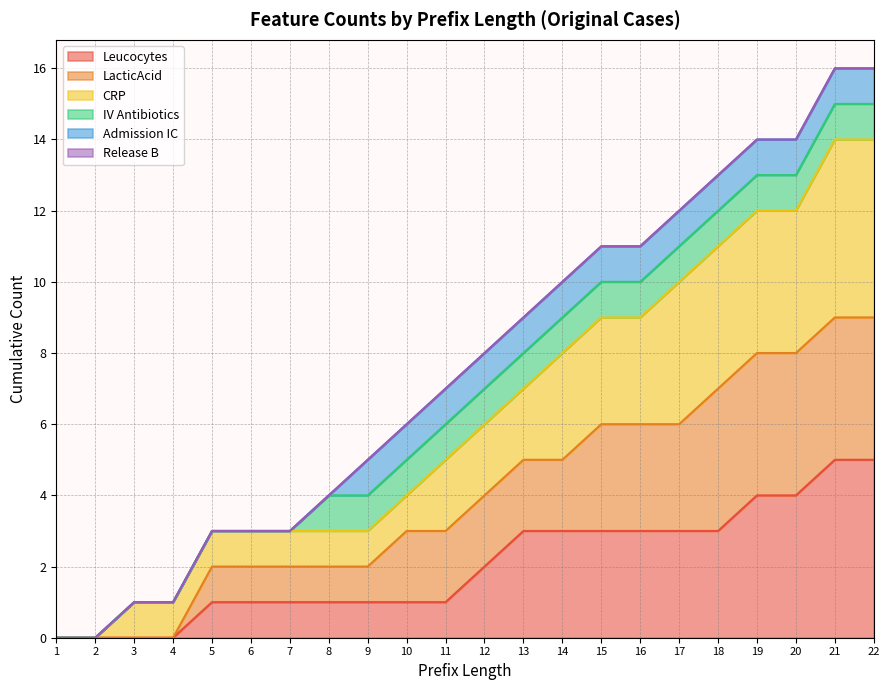

True or false: LacticAcid and Leucocytes cross at least once.

False